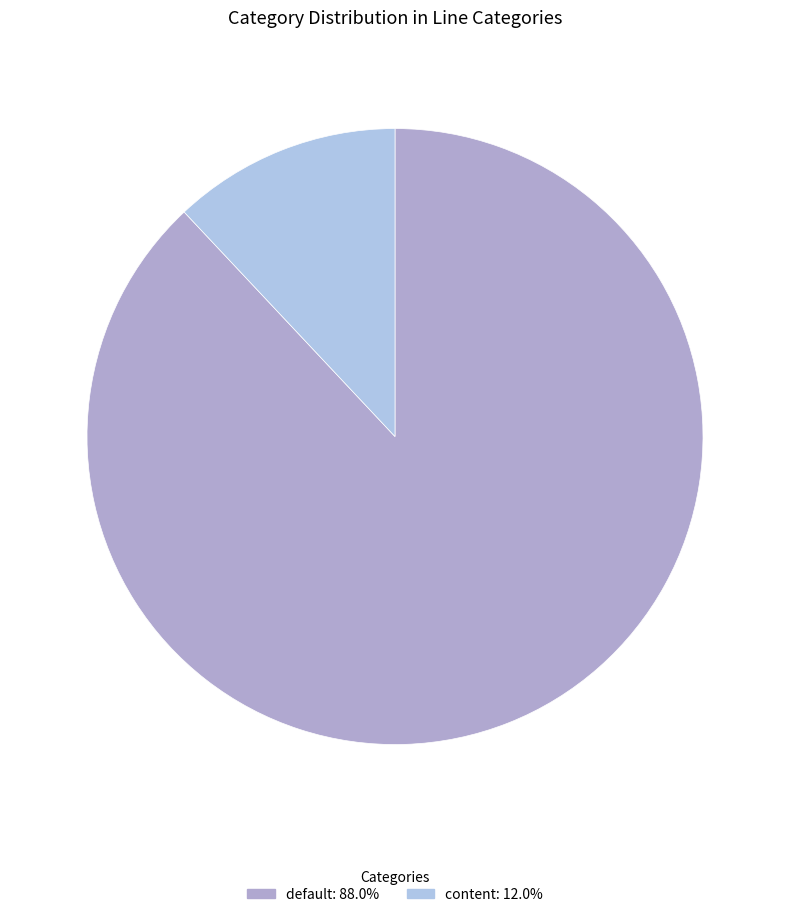

Is it true that content is 12% of the pie?

True